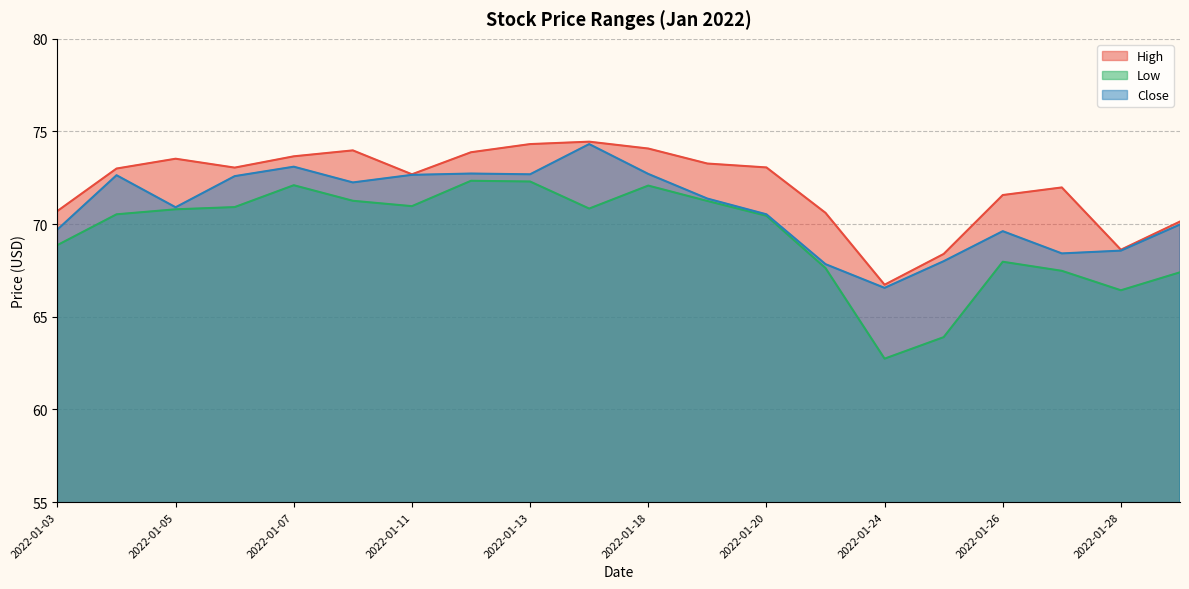

What are all the series names shown in the legend?

High, Low, Close